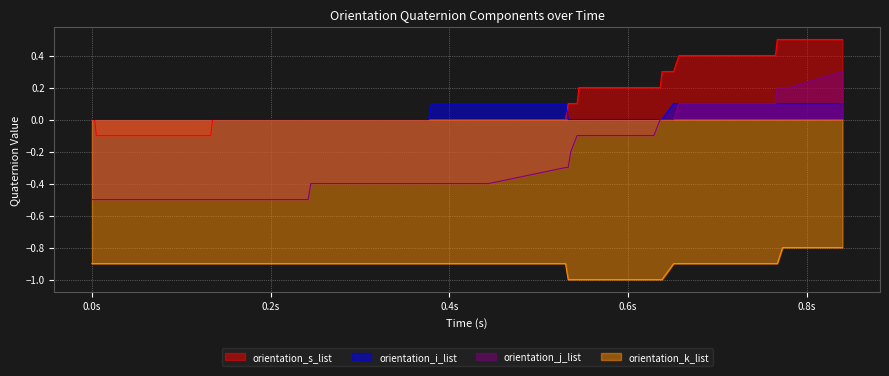

At how many categories does at least one series exceed 0?

23